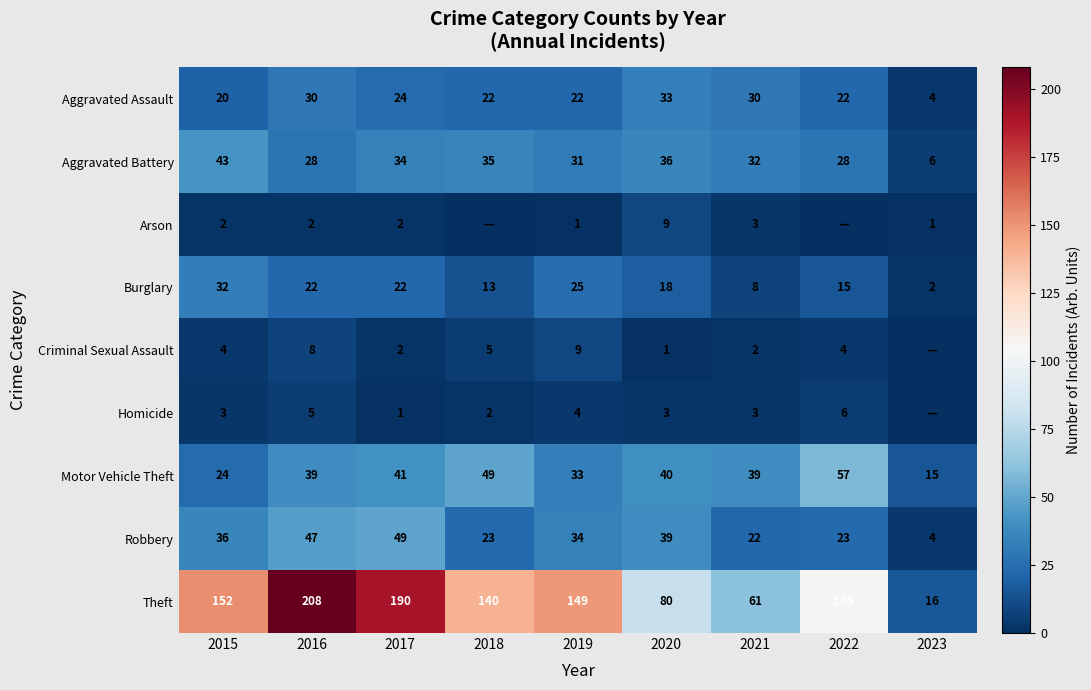

What is the difference between the Burglary values at 2021 and 2023?

6